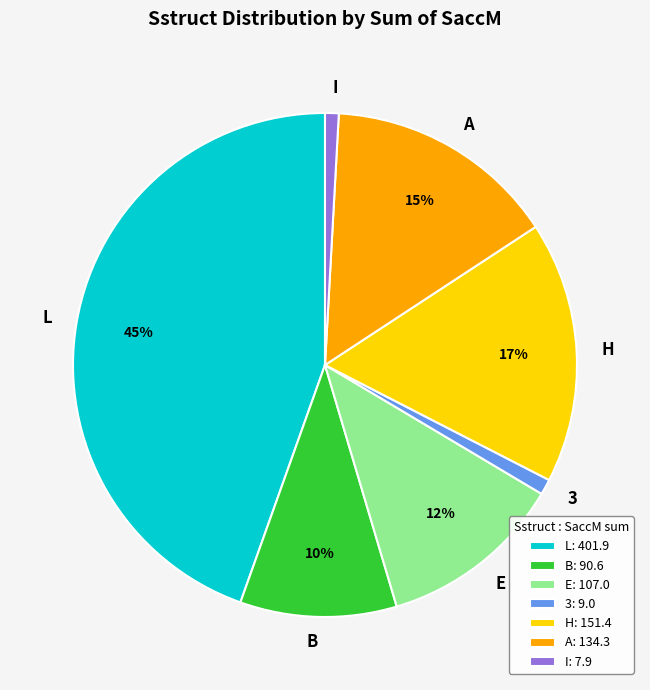

To the nearest percent, what is the difference between the largest and smallest slice percentages?

44%